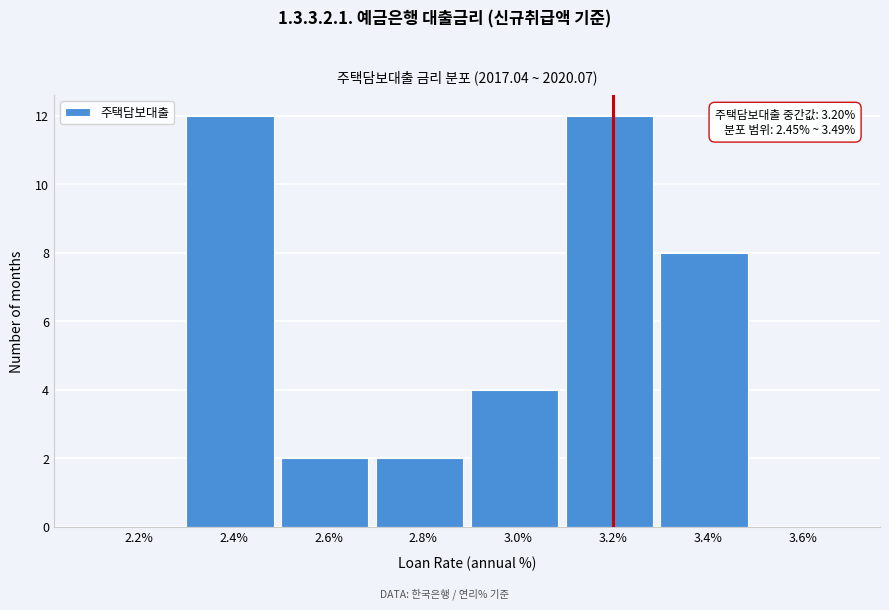

Reading left to right, list all the values displayed in this chart.

2.2%=0	2.4%=12	2.6%=2	2.8%=2	3.0%=4	3.2%=12	3.4%=8	3.6%=0